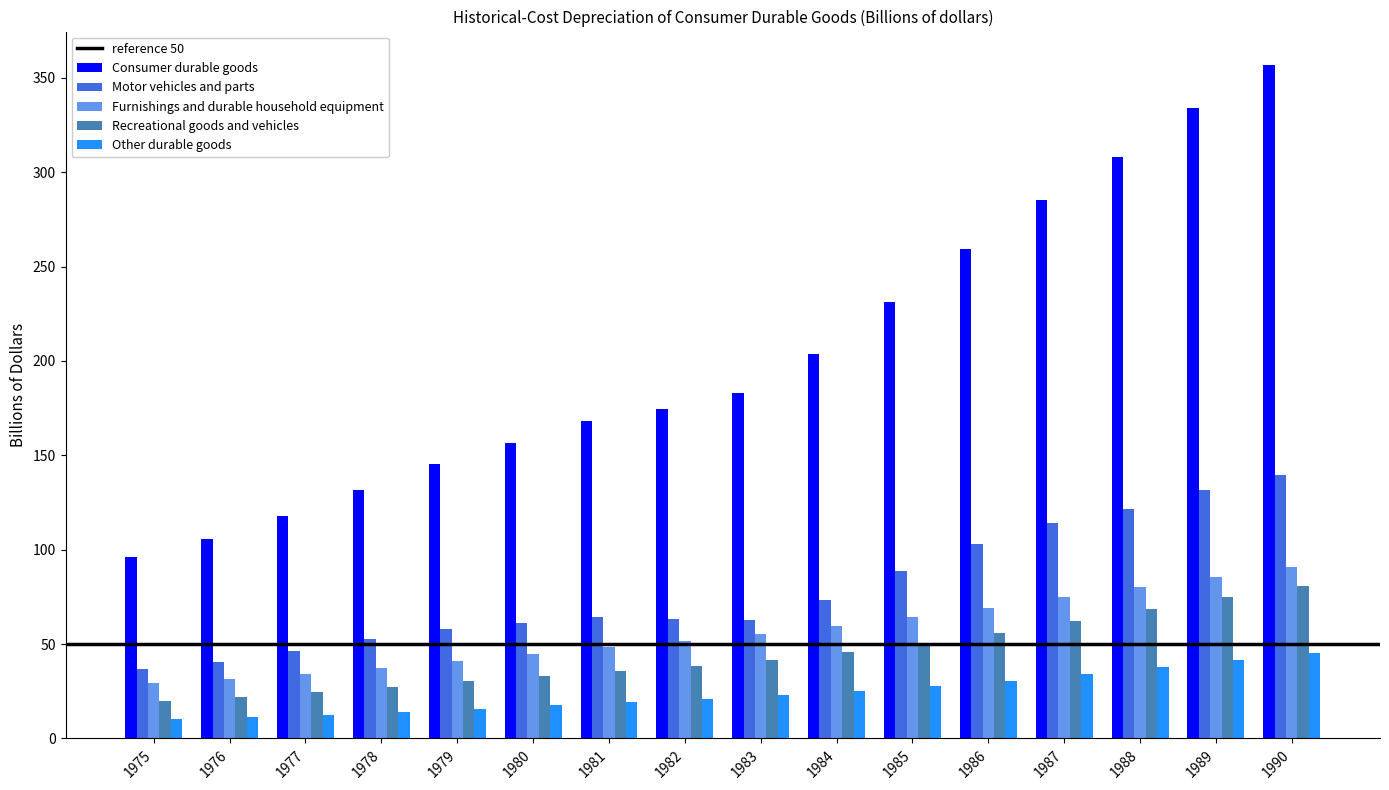

What is the sum of the Recreational goods and vehicles values at 1979 and 1977?

54.7